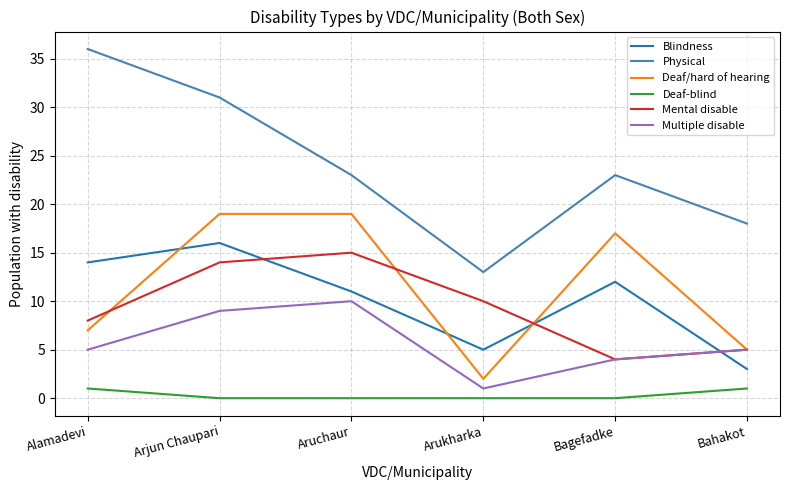

True or false: Physical and Multiple disable intersect in this chart.

False